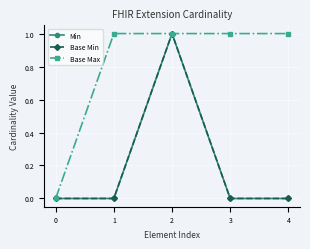

Reading left to right, what are all the values shown in this chart?

Min: 0	0	1	0	0
Base Min: 0	0	1	0	0
Base Max: 0	1	1	1	1